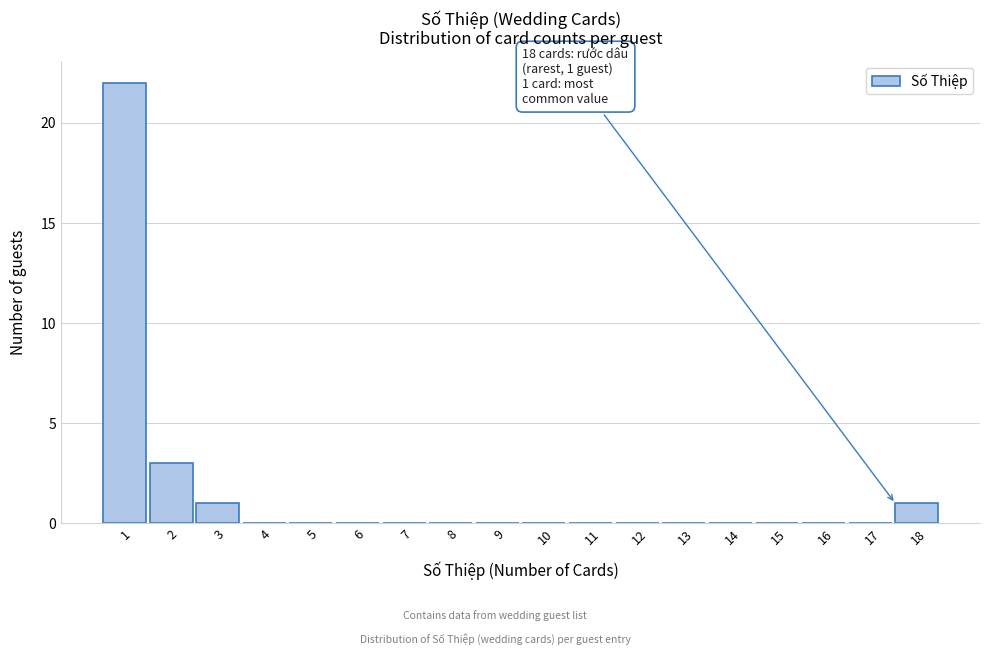

Reading right to left, extract all data points from this chart.

18=1	17=0	16=0	15=0	14=0	13=0	12=0	11=0	10=0	9=0	8=0	7=0	6=0	5=0	4=0	3=1	2=3	1=22